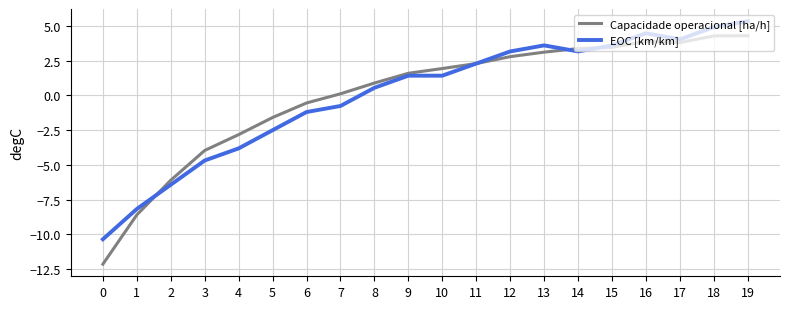

At which label is Capacidade operacional [ha/h] closest to -3?

4